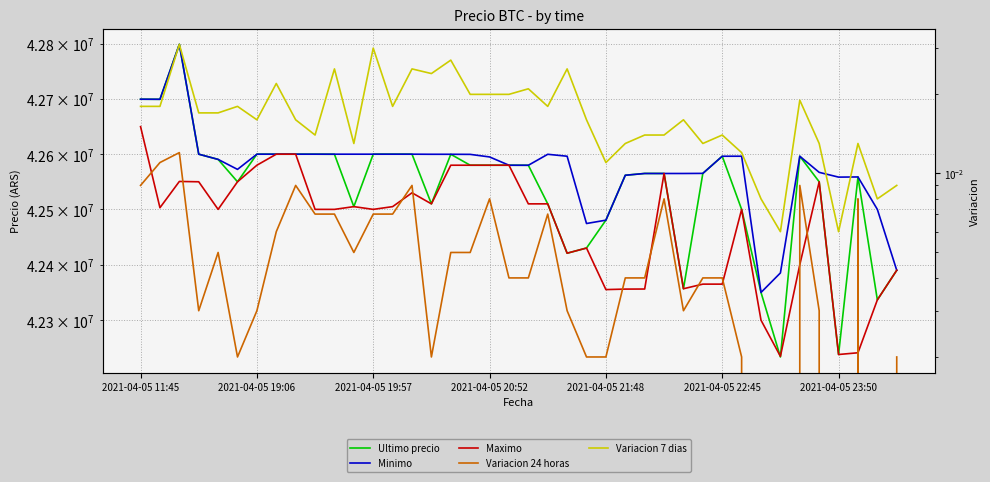

Is the value of Variacion 24 horas at 2021-04-05 19:57 greater than the value of Ultimo precio at 16?

No